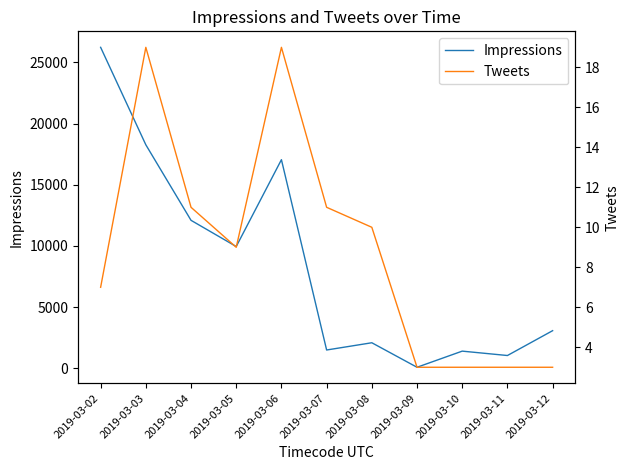

How many data points in Tweets are less than 9?

5